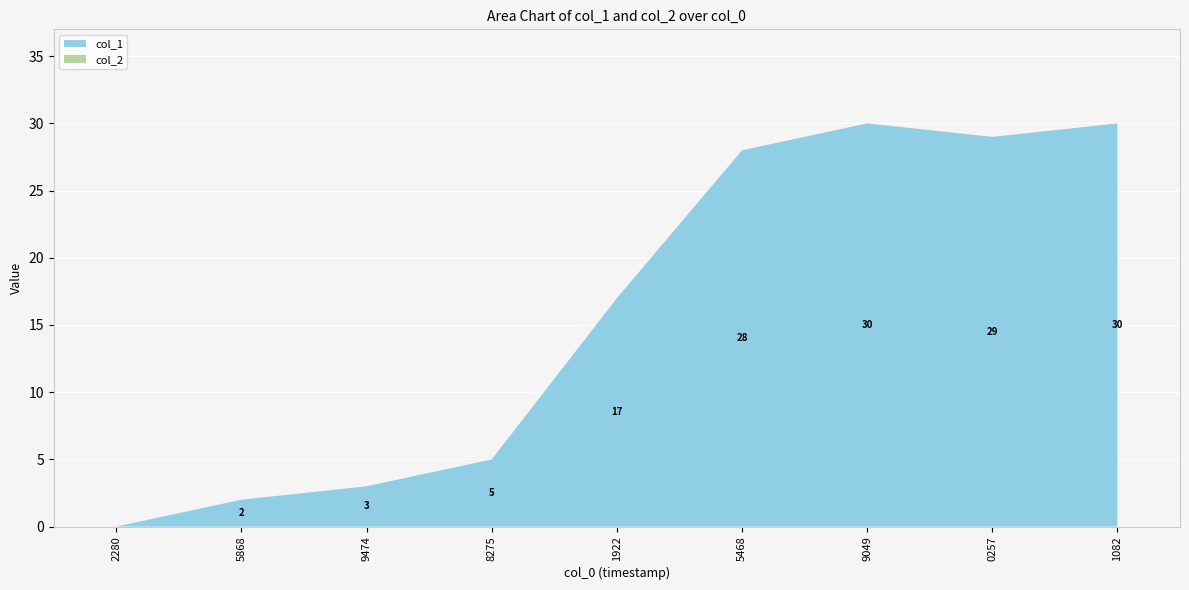

Reading left to right, what are all the values shown in this chart?

col_1: 0	2	3	5	17	28	30	29	30
col_2: 0	0	0	0	0	0	0	0	0